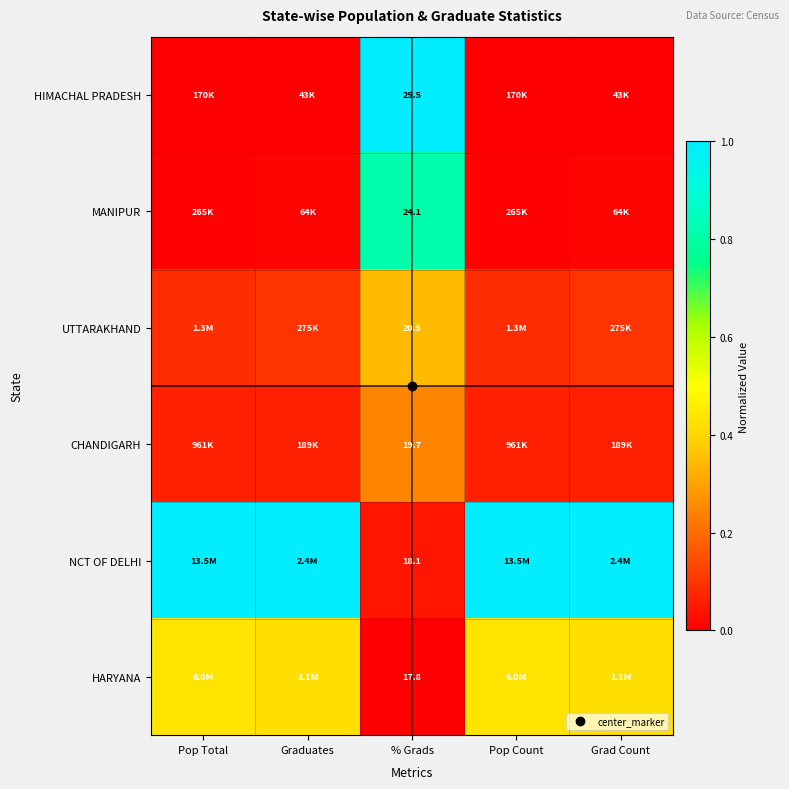

The value of HARYANA at Pop Count is 0.2. True or false?

False